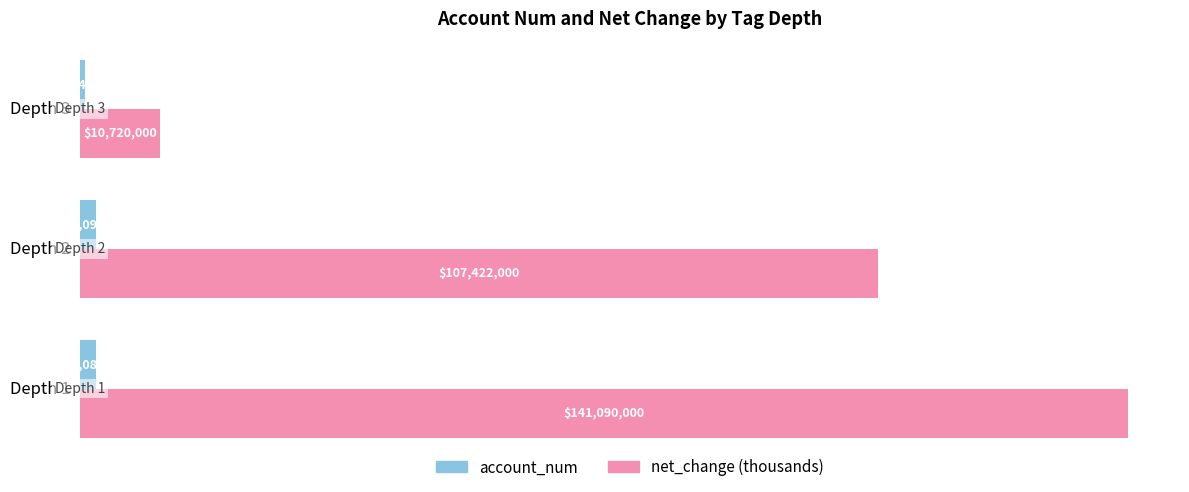

Which series has the widest spread of values?

net_change (thousands)